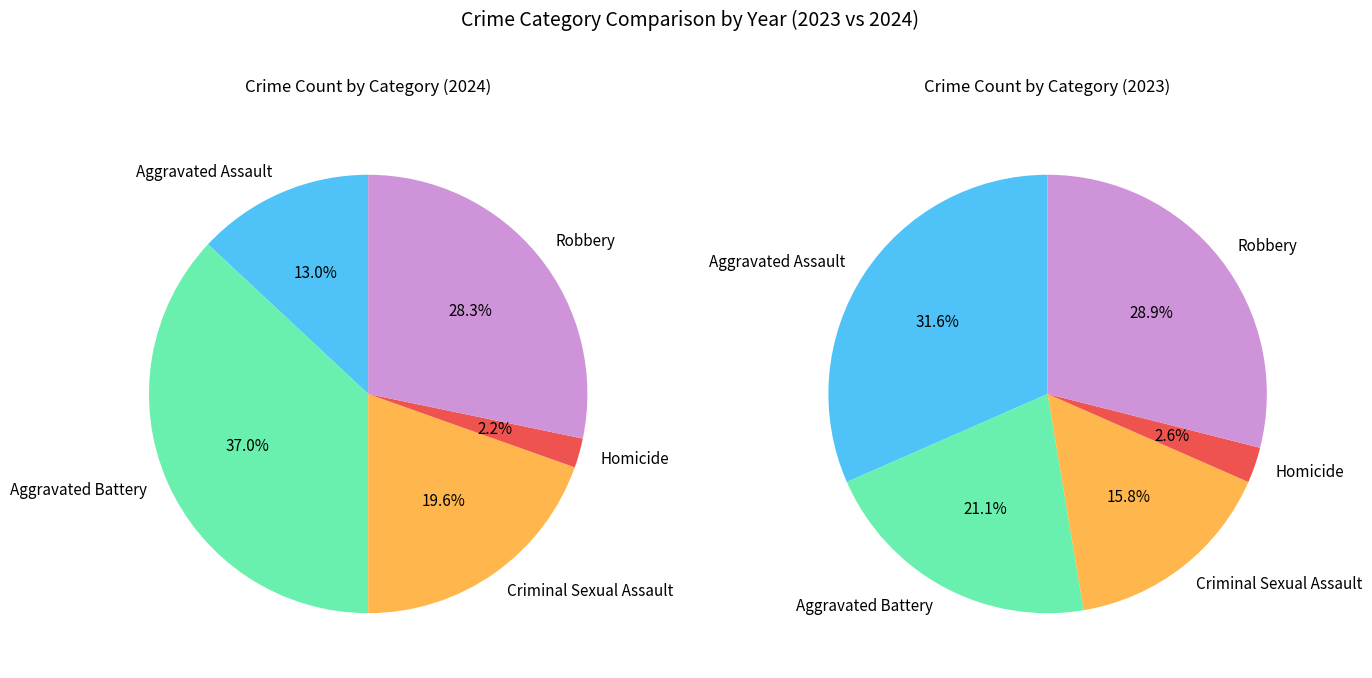

True or false: 2 accounts for 8% of the total.

False